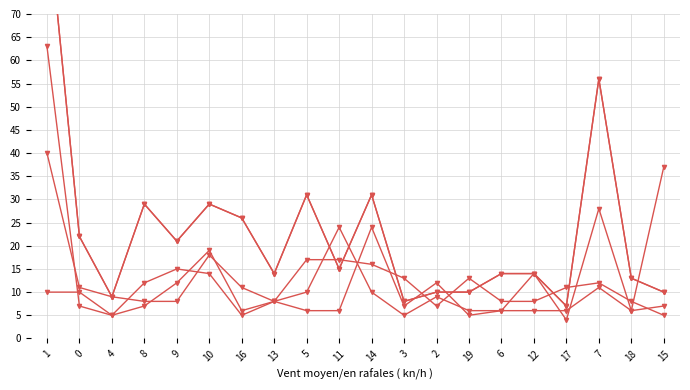

What is the difference between the col_5 values at 9 and 4?

12